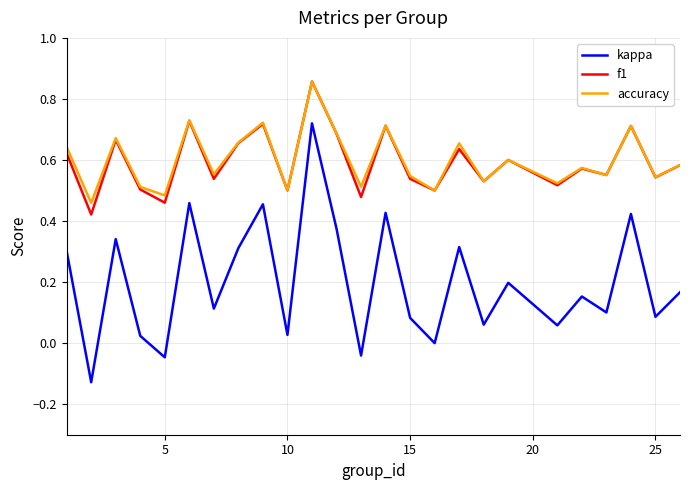

At how many categories does at least one series exceed 0?

25